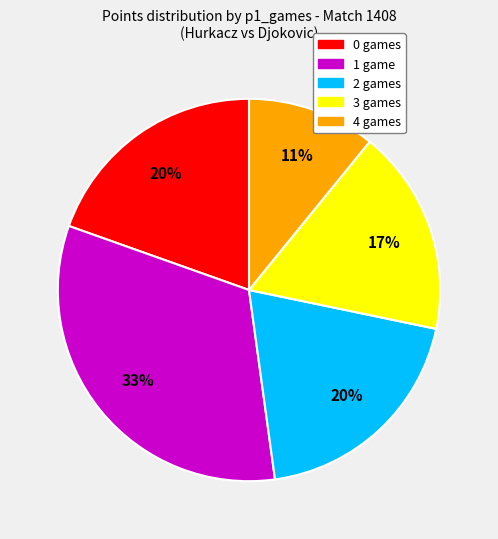

Which slice is the largest?

1 game